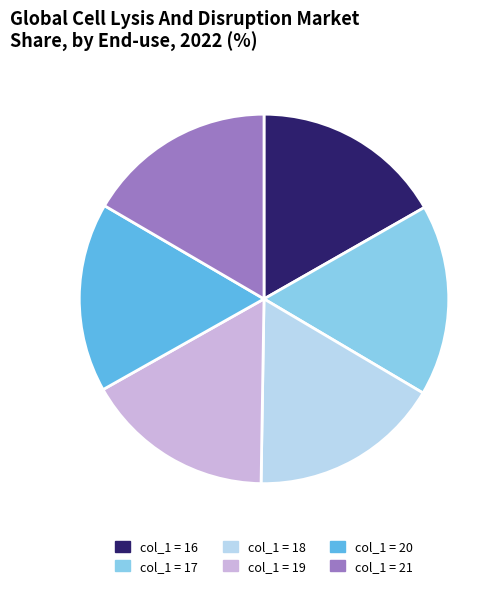

Is it true that col_1 = 17 is 17% of the pie?

True